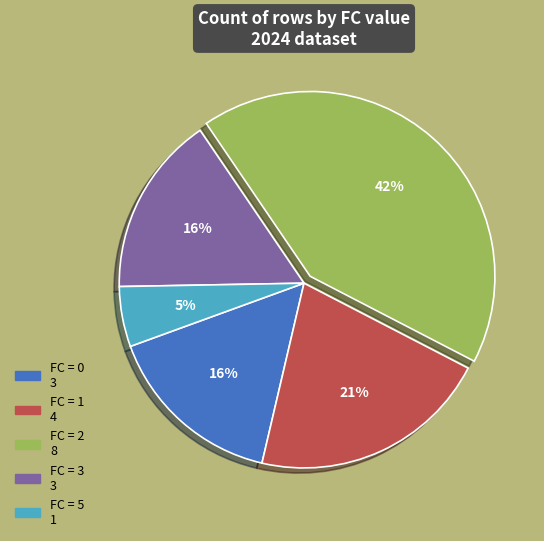

To the nearest percent, what is the difference between the largest and smallest slice percentages?

37%